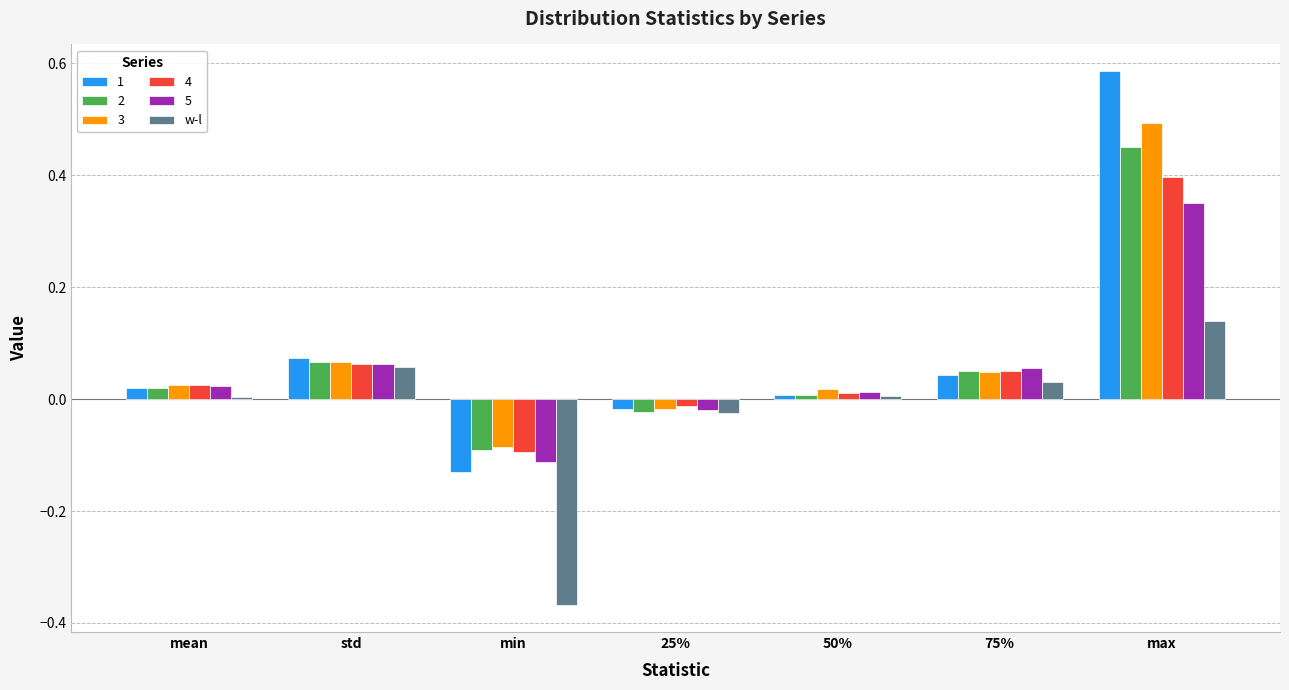

Which label corresponds to the smallest value in the chart?

min